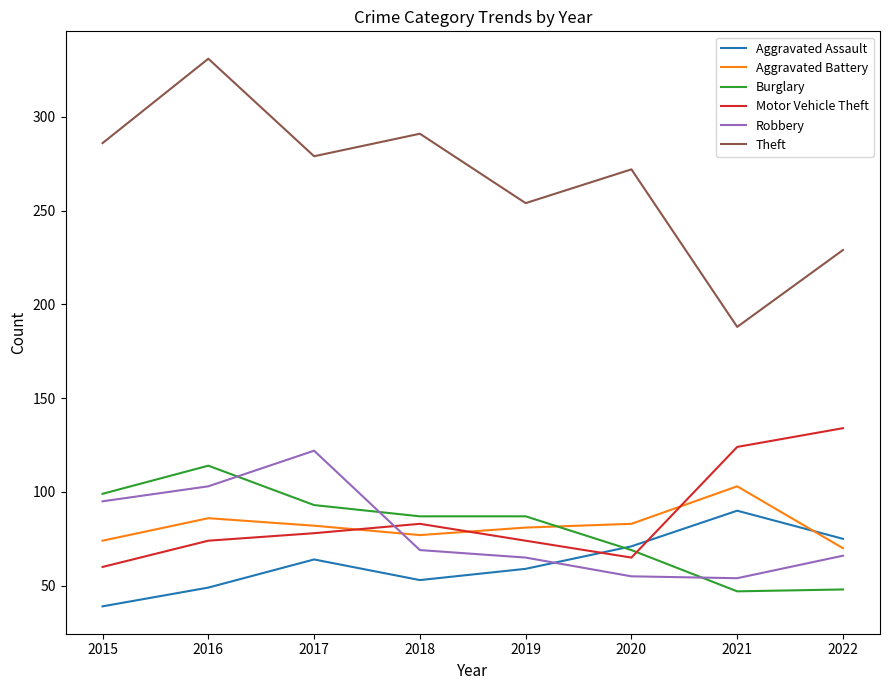

Rank the series at 2015 from lowest to highest value.

Aggravated Assault, Motor Vehicle Theft, Aggravated Battery, Robbery, Burglary, Theft